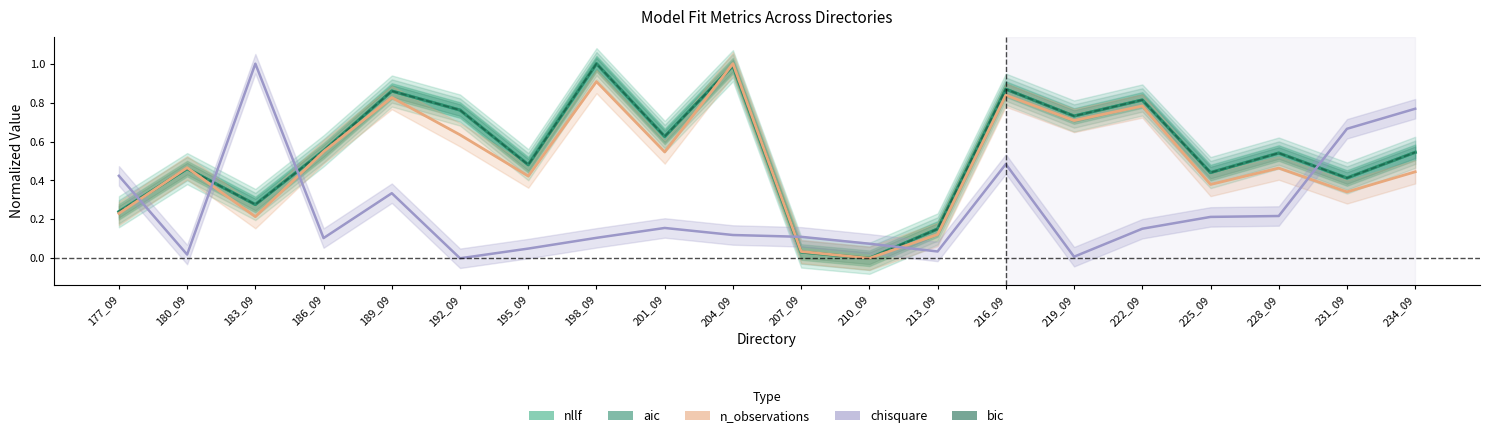

Which has a higher value, 192_09 or 201_09?

192_09